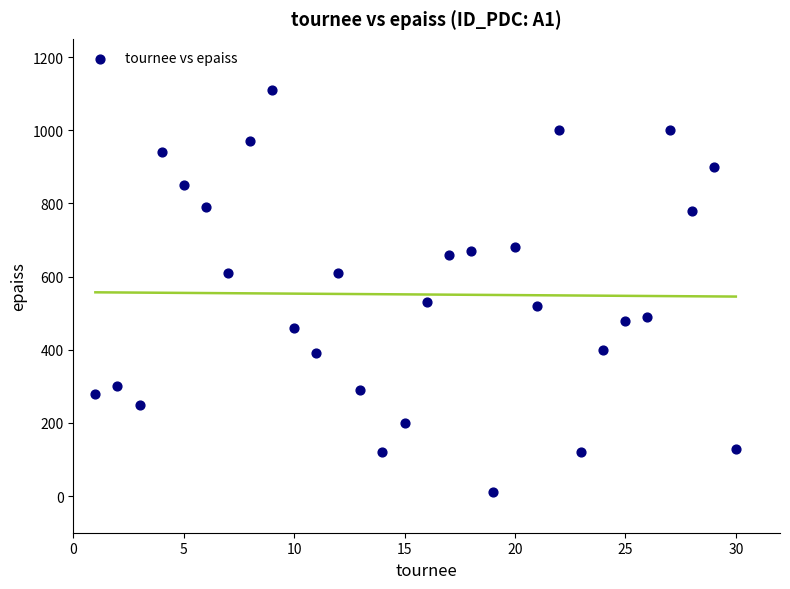

What is the range of Y values (max minus min)?

1100